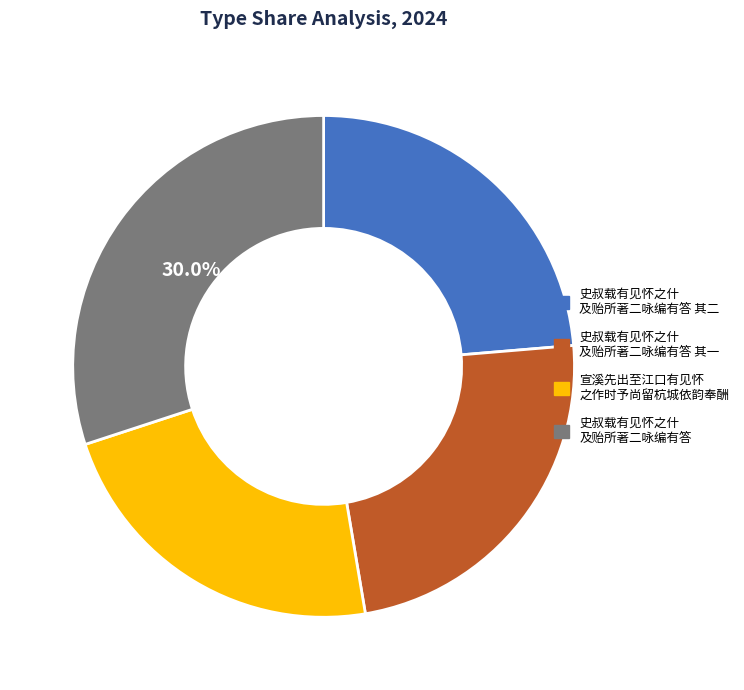

Is there a majority slice in this chart?

No